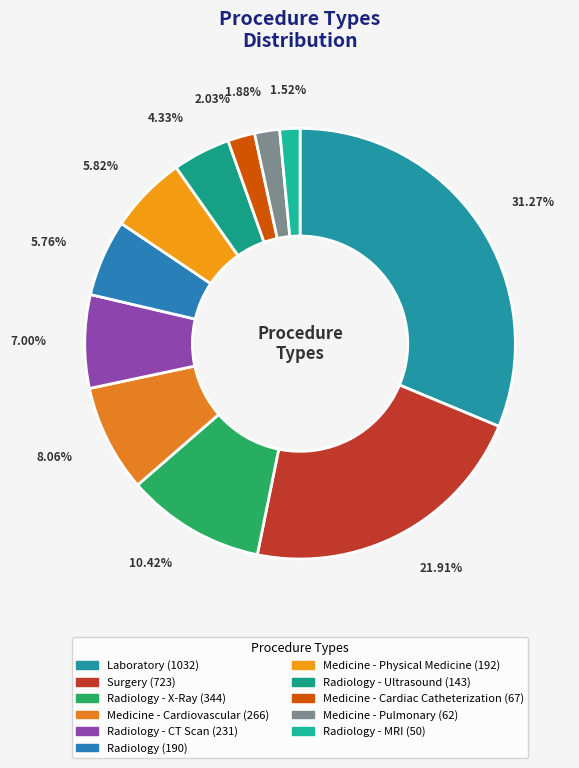

How many slices are in this pie chart?

11